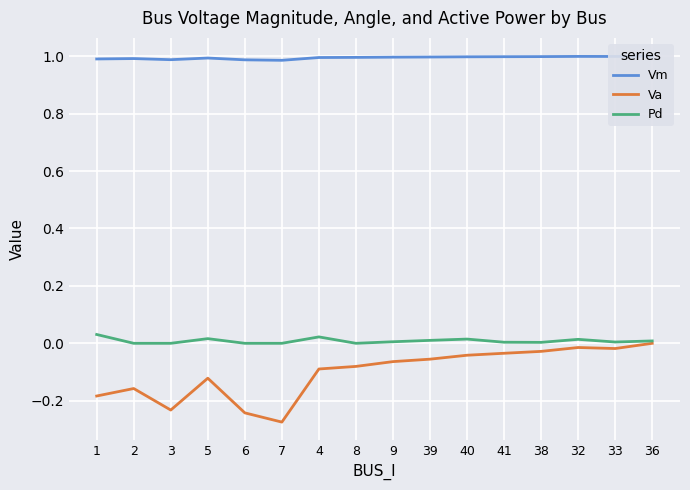

What is the difference between the highest and lowest values at 7?

1.3